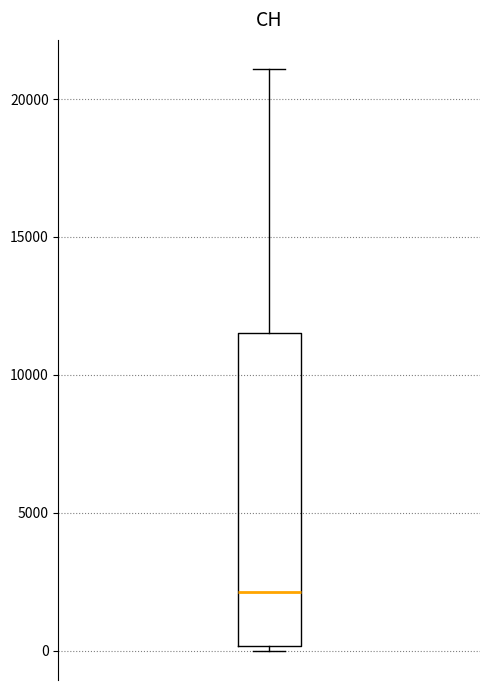

Transcribe this box plot: give where the median line is, the range the box spans, and where the two whiskers end, as read against the y-axis. The values are not printed on the chart, so give them approximately, as read against the axis.

median 2000, box 0 to 11500, whiskers 0 (just below the box's lower edge) to 21000